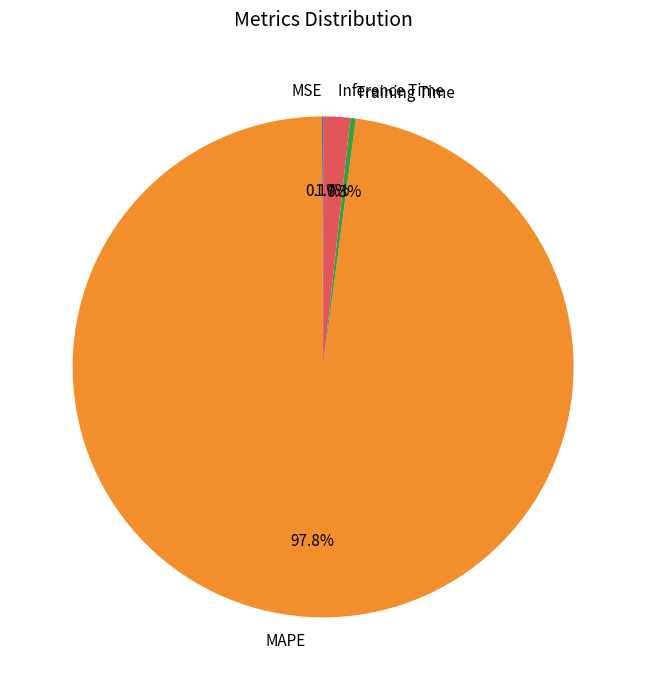

Do Inference Time and Training Time together represent more than half of the pie?

No